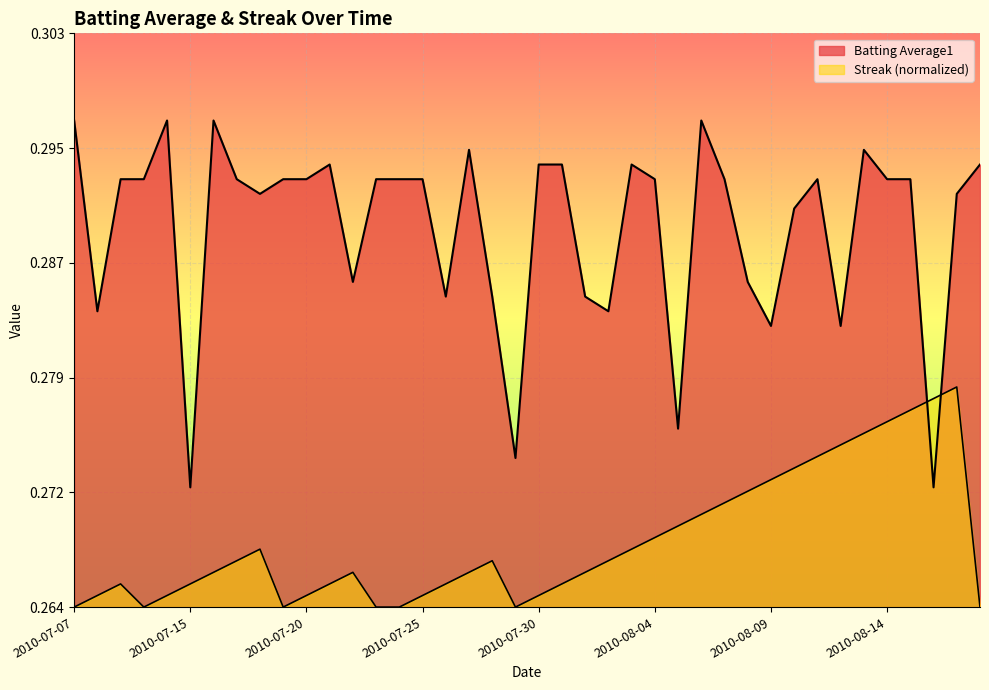

Which series ends up on top after the final intersection of Batting Average1 and Streak?

Batting Average1